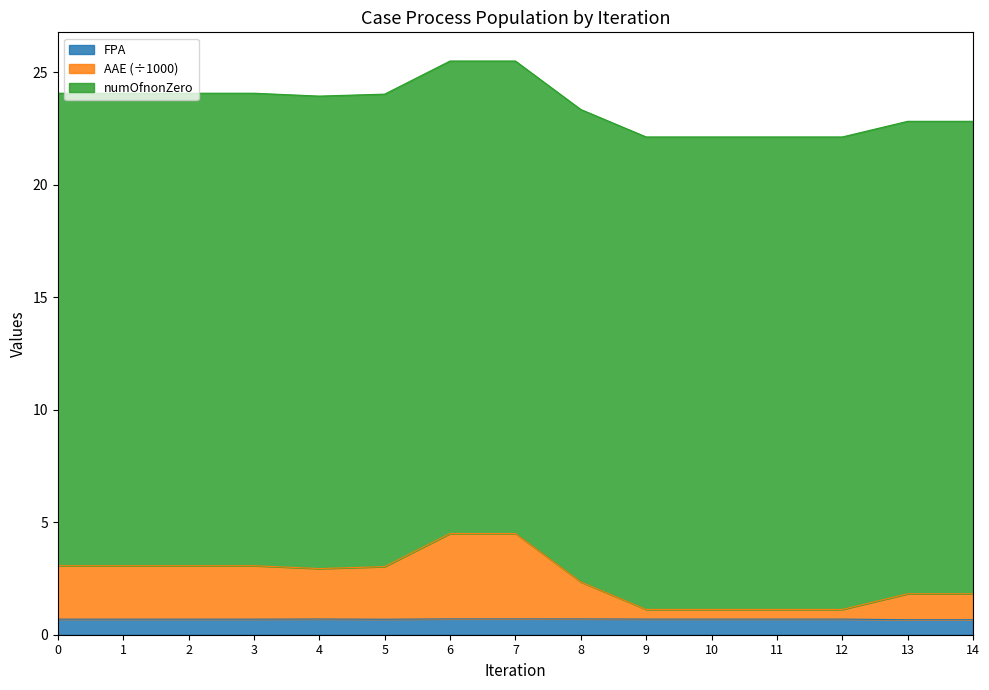

What is the maximum value for FPA?

0.7